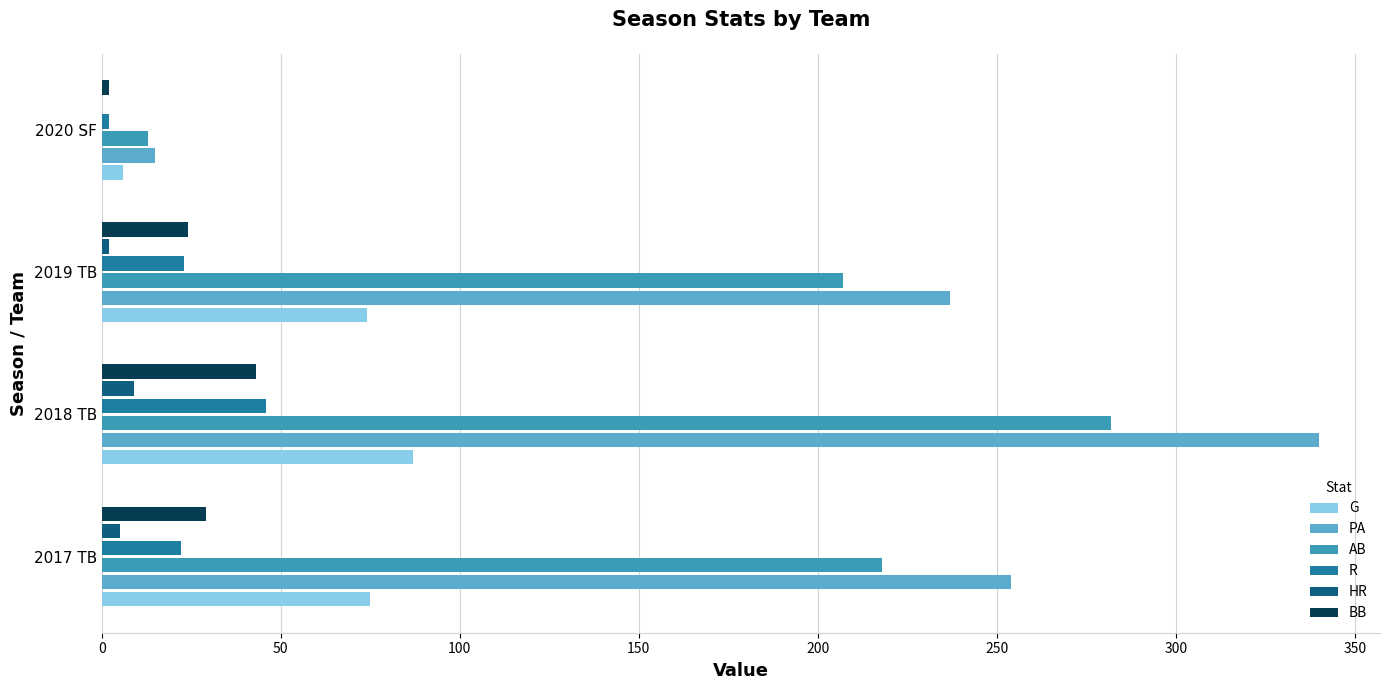

Between 2017 TB and 2020 SF, which series saw the biggest shift?

PA